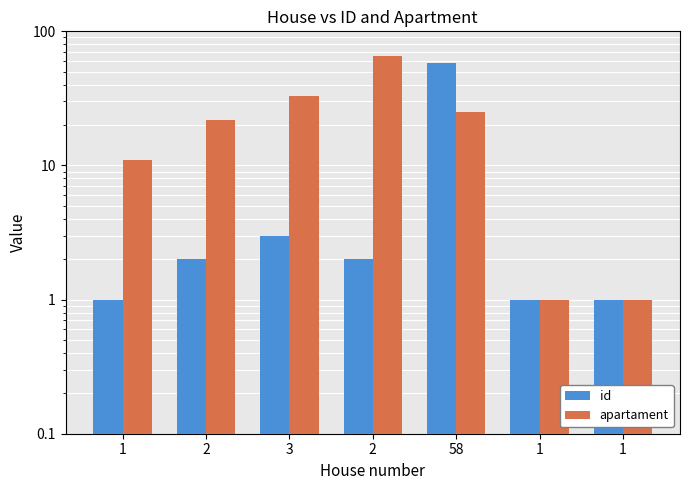

Reading right to left, extract all data points from this chart.

id: 1	1	58	2	3	2	1
apartament: 1	1	25	65	33	22	11